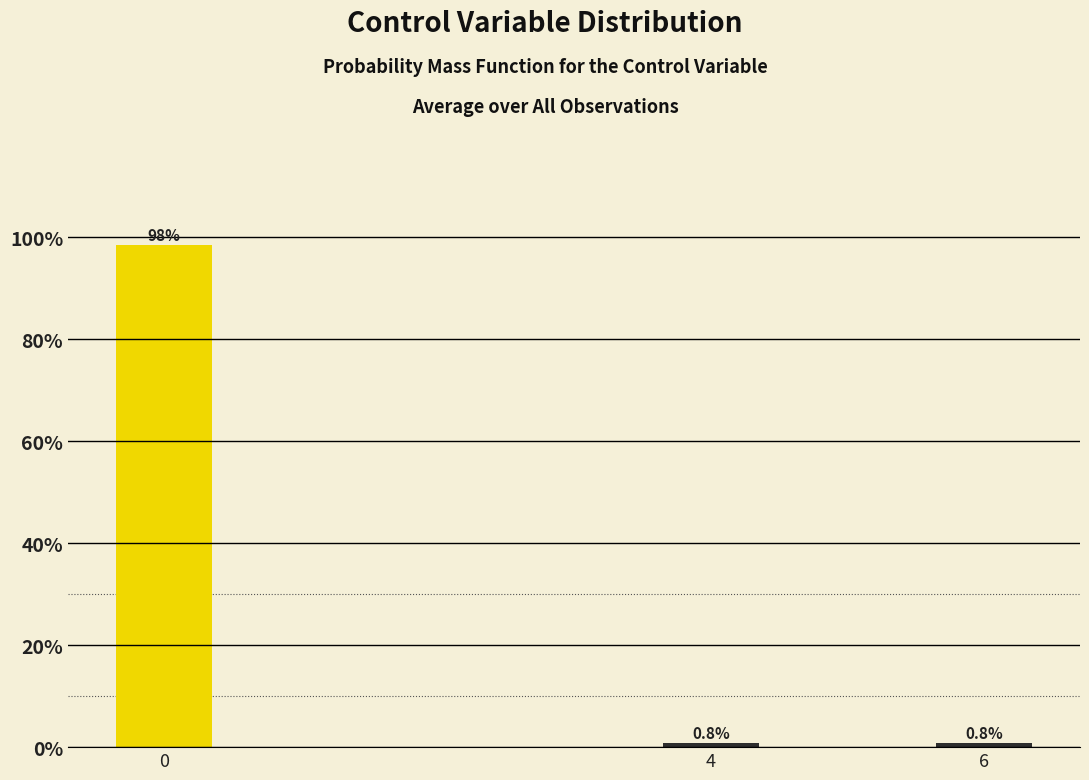

Reading left to right, extract all data points from this chart.

98.4	0.8	0.8